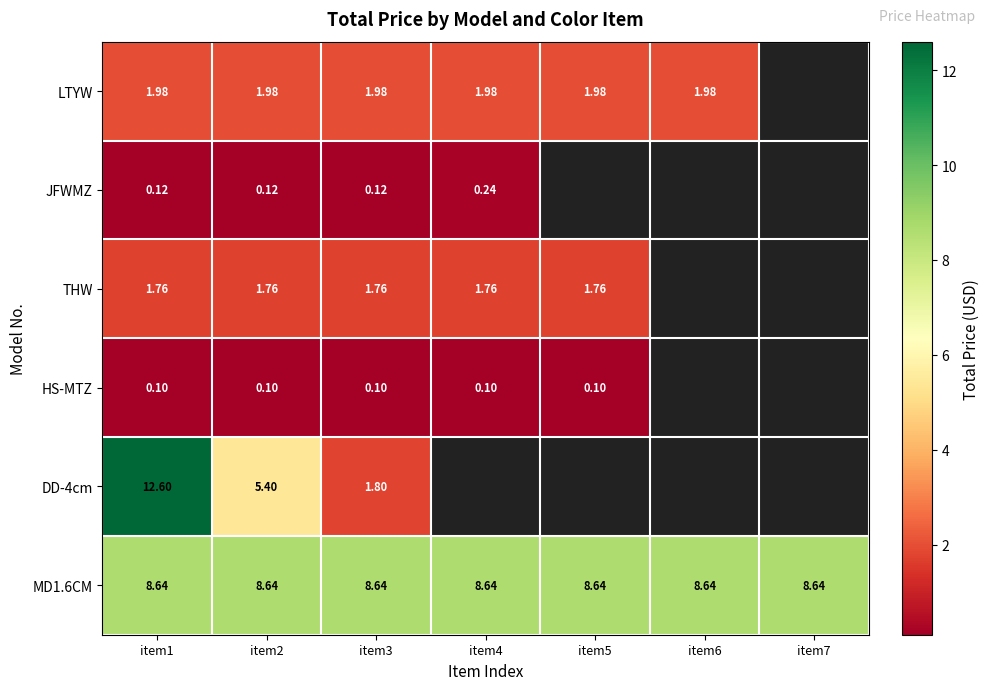

What is the minimum value for MD1.6CM?

8.6